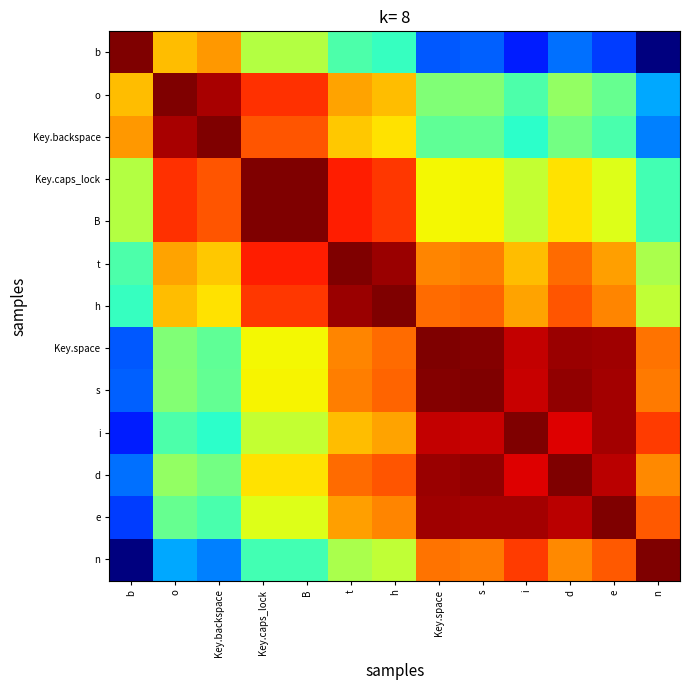

What is the greatest value displayed?

1.0